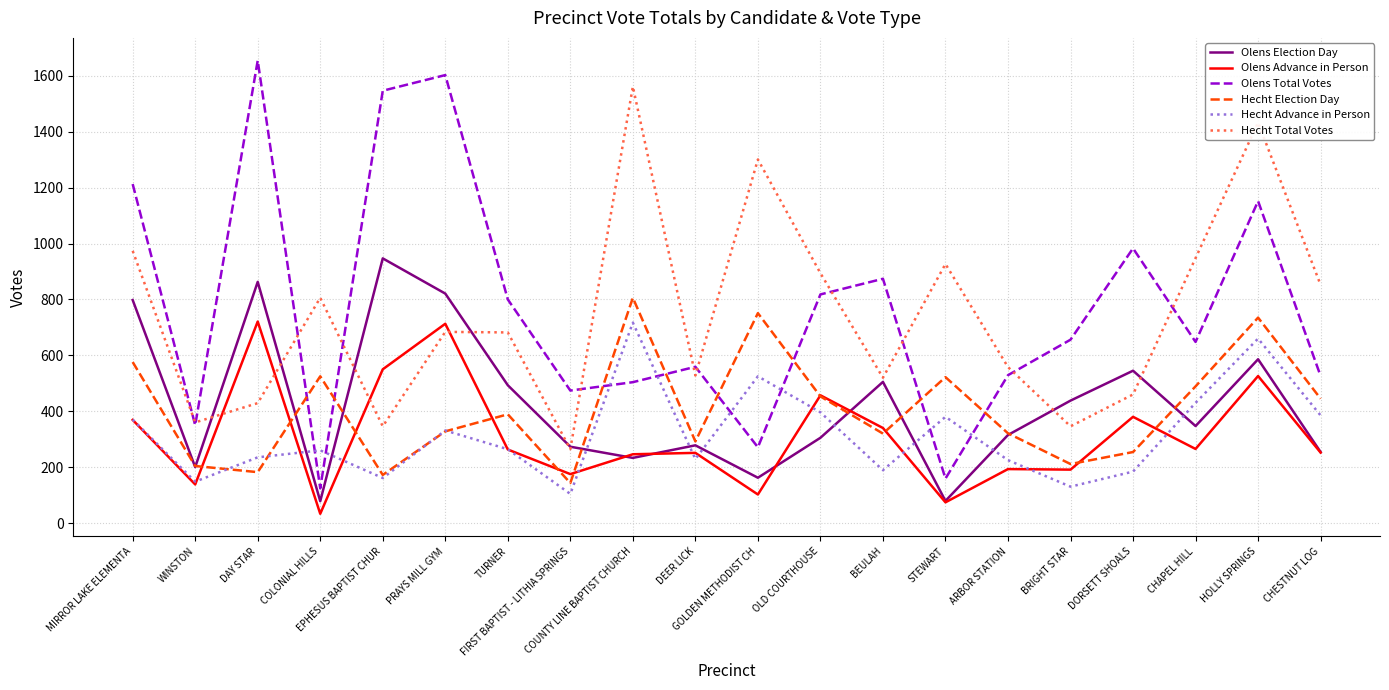

At how many categories does at least one series exceed 427?

19